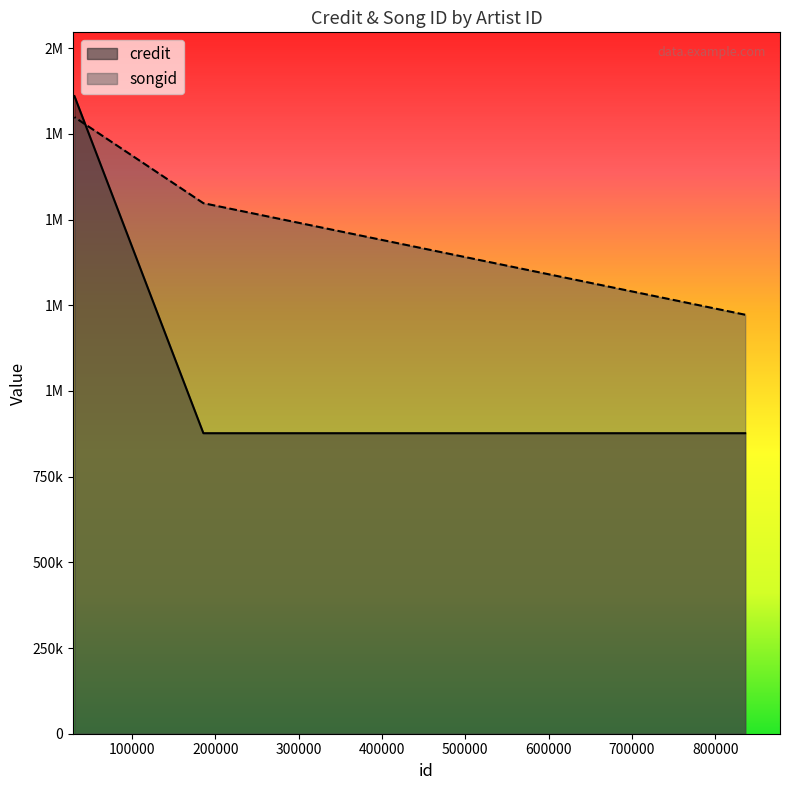

Does the chart display data point markers on the line(s)?

No